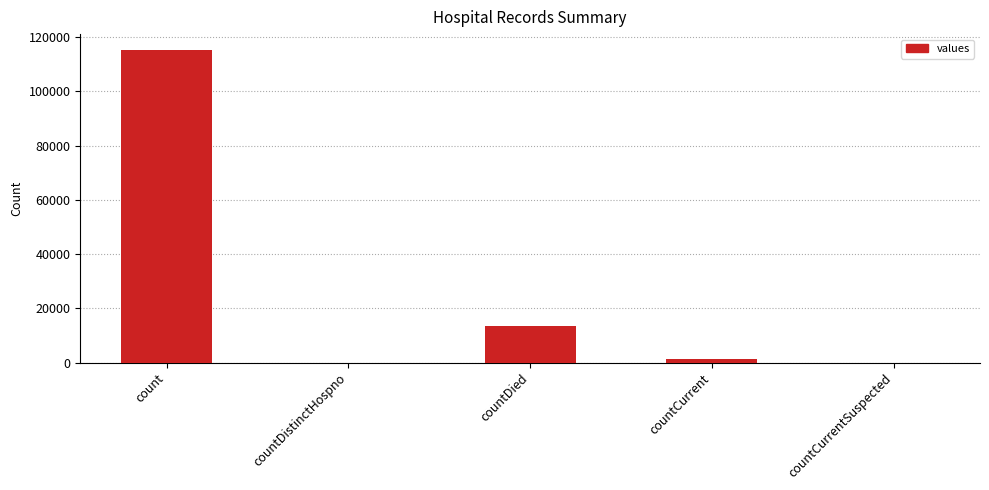

Which has a higher value, count or countDied?

count